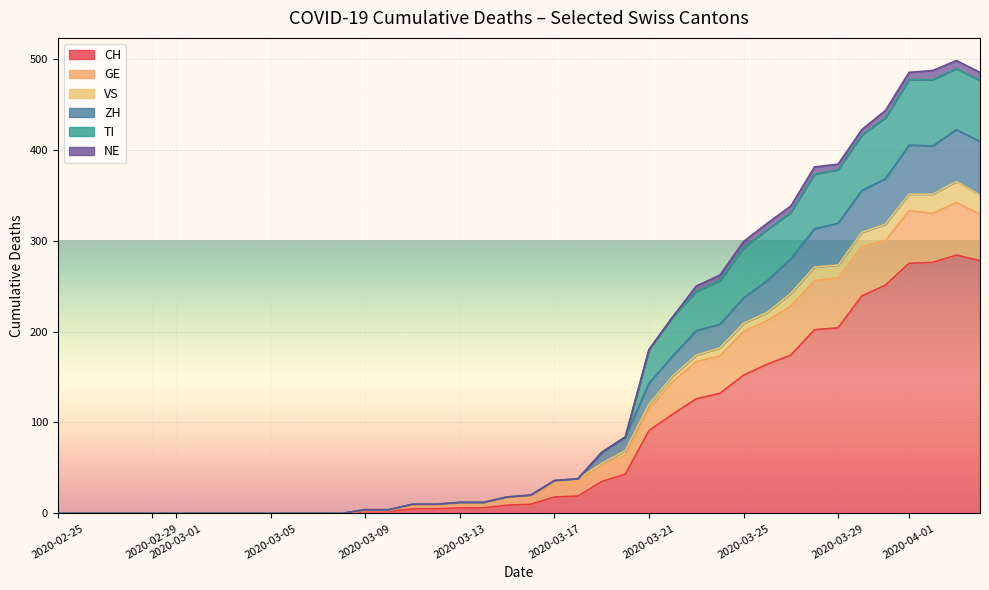

What are all the series names shown in the legend?

CH, GE, VS, ZH, TI, NE